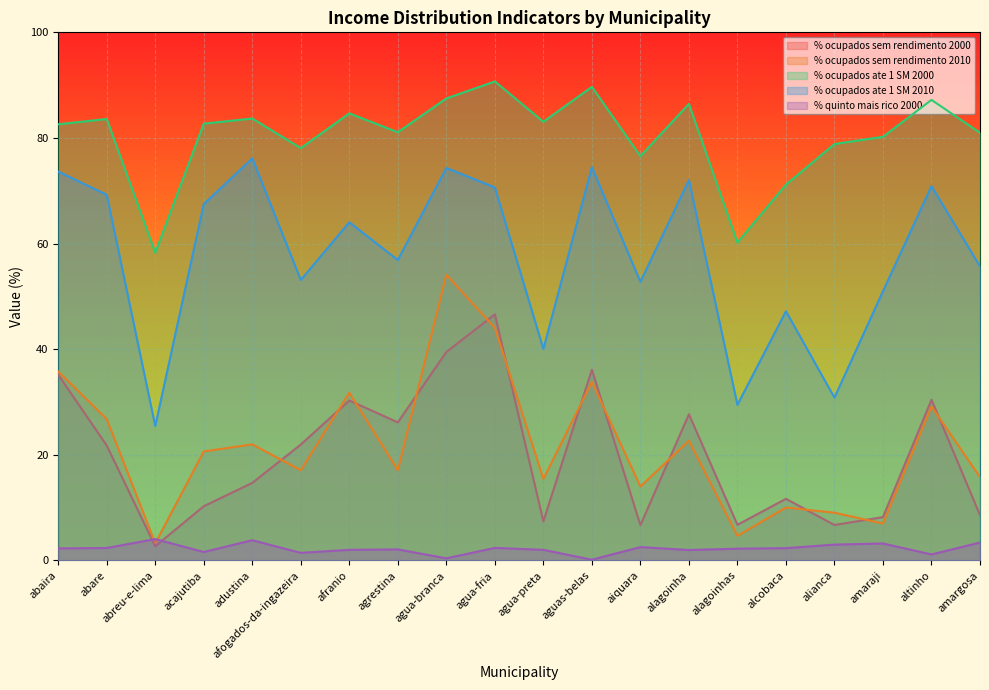

What is the total value across all series at abaira?

229.4